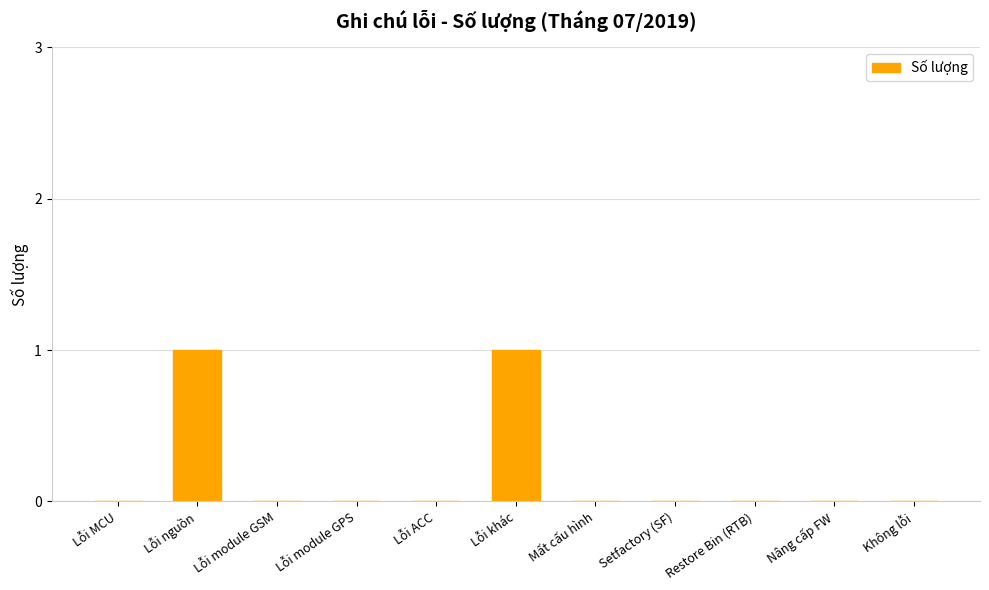

The chart shows a value of 0 at Lỗi module GSM. True or false?

True